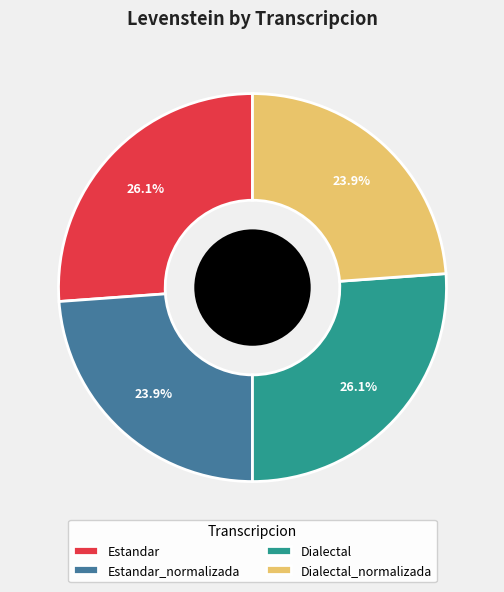

Approximately how many times larger is the value at Estandar_normalizada compared to Estandar?

0.9